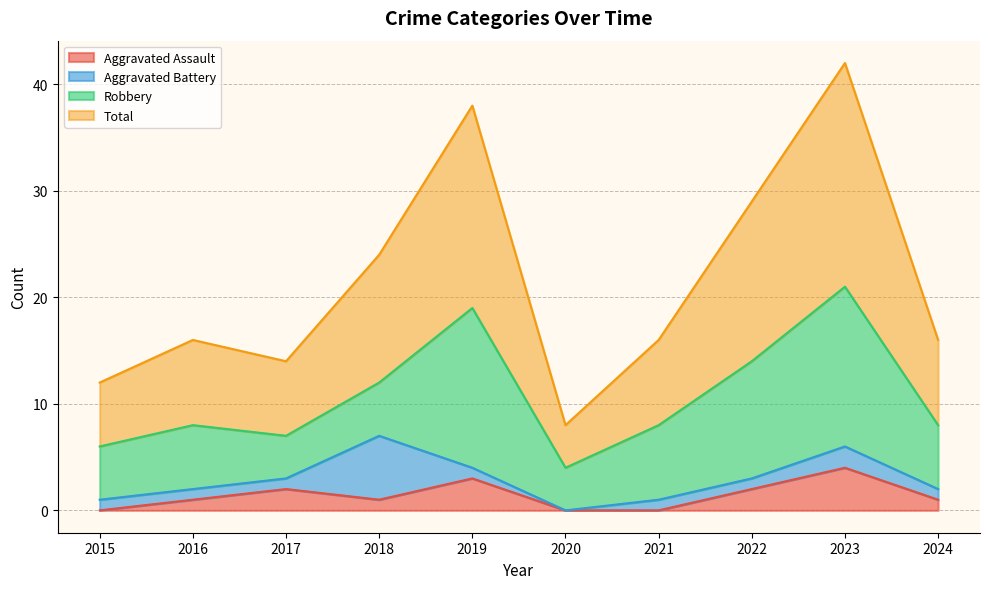

What is the value of the Aggravated Assault point at the 4th from the left?

1